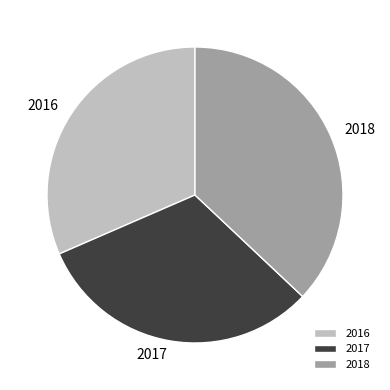

Count the number of slices in the pie.

3